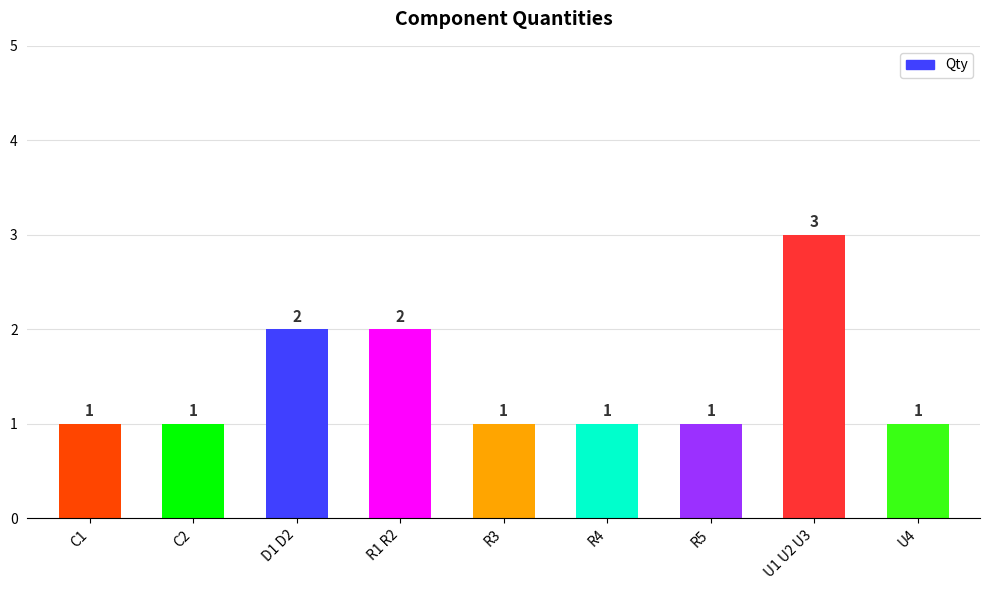

What is the greatest value displayed?

3